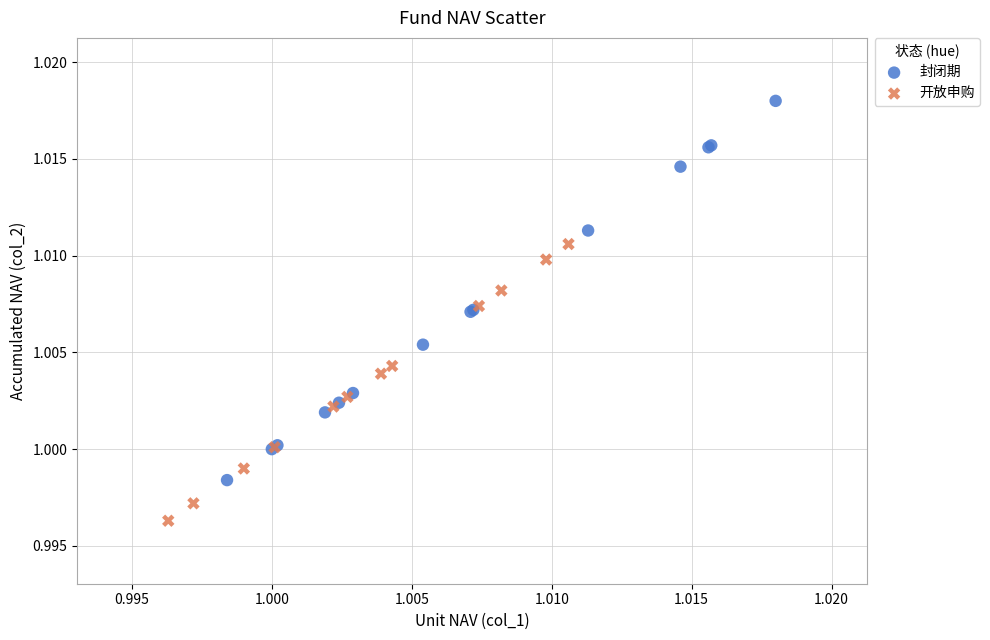

Which series reaches the minimum Y coordinate?

开放申购